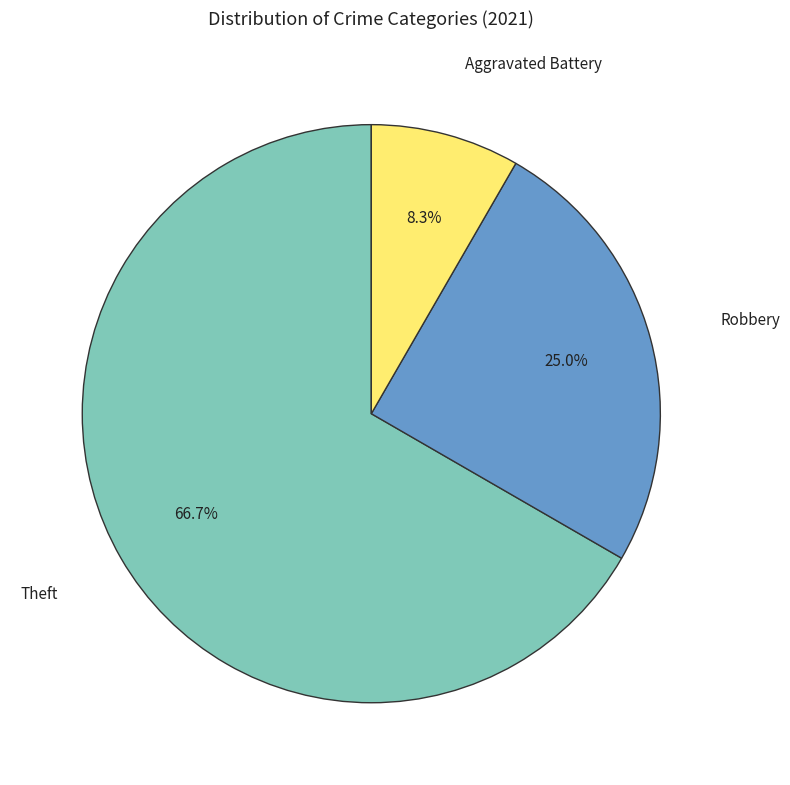

The Theft slice represents 58% of the pie. True or false?

False